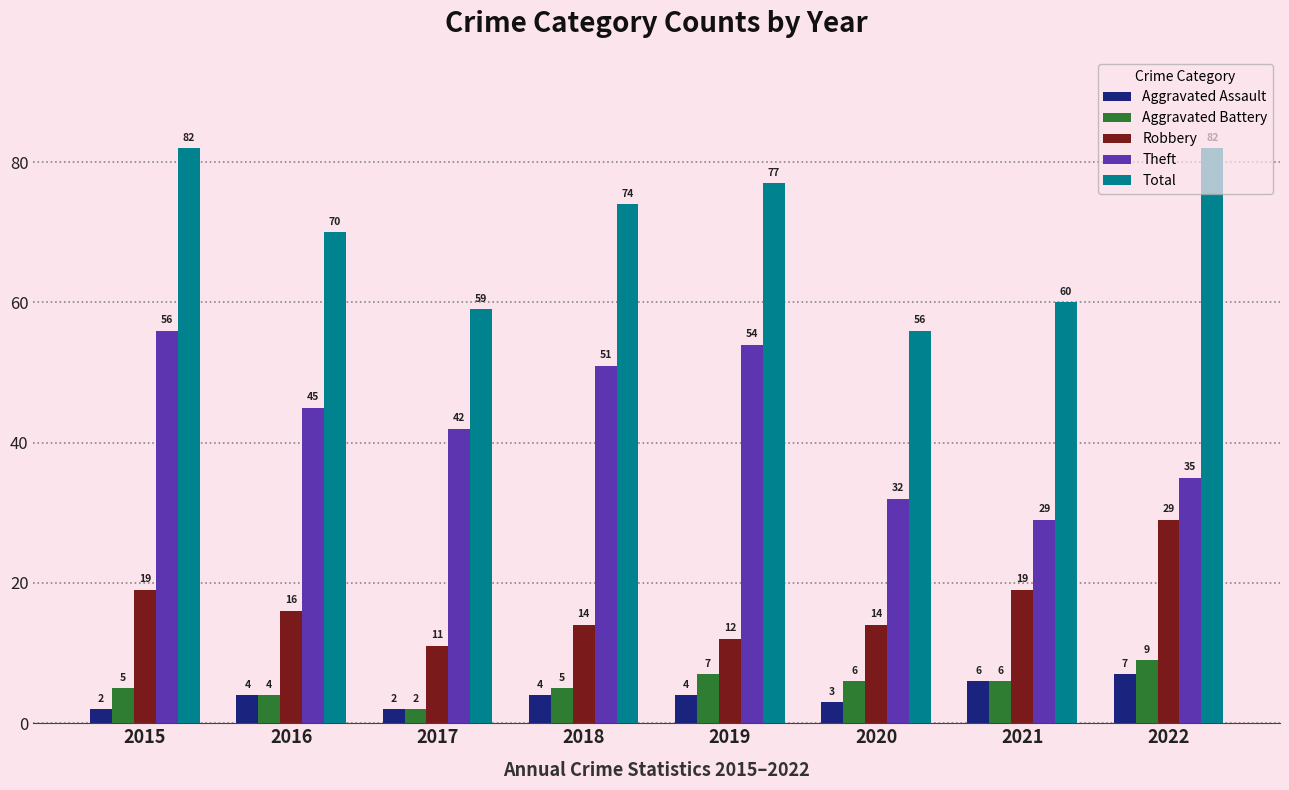

What is the value of the Total bar at the 7th from the left?

60